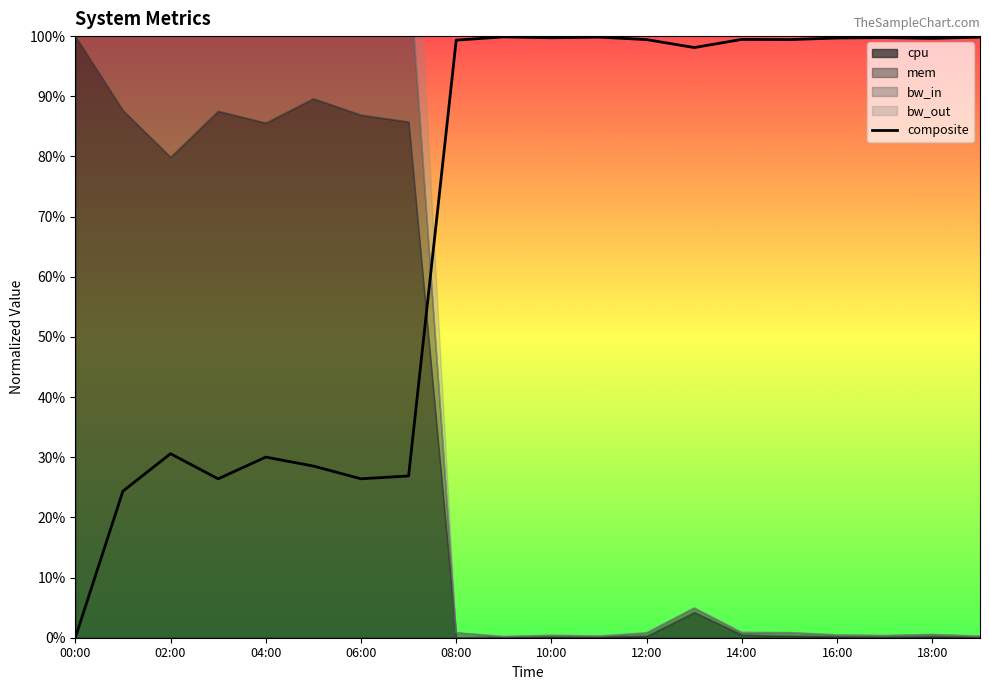

What is the average value?

0.7